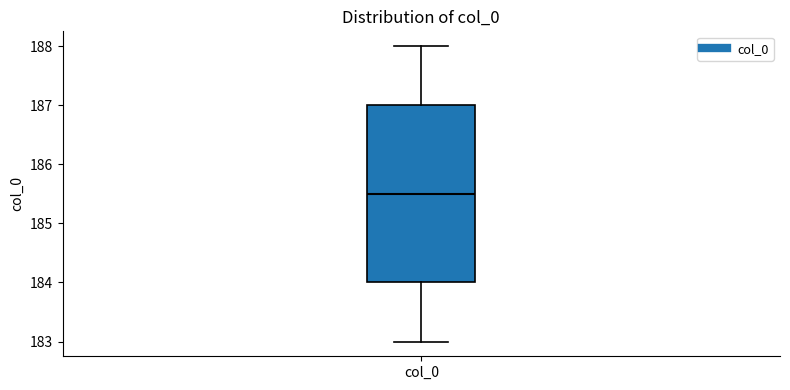

Read this box plot against the y-axis: the position of the median line, the range covered by the box, and the ends of both whiskers. The values are not printed on the chart, so give them approximately, as read against the axis.

median 185.5, box 184.0 to 187.0, whiskers 183.0 to 188.0